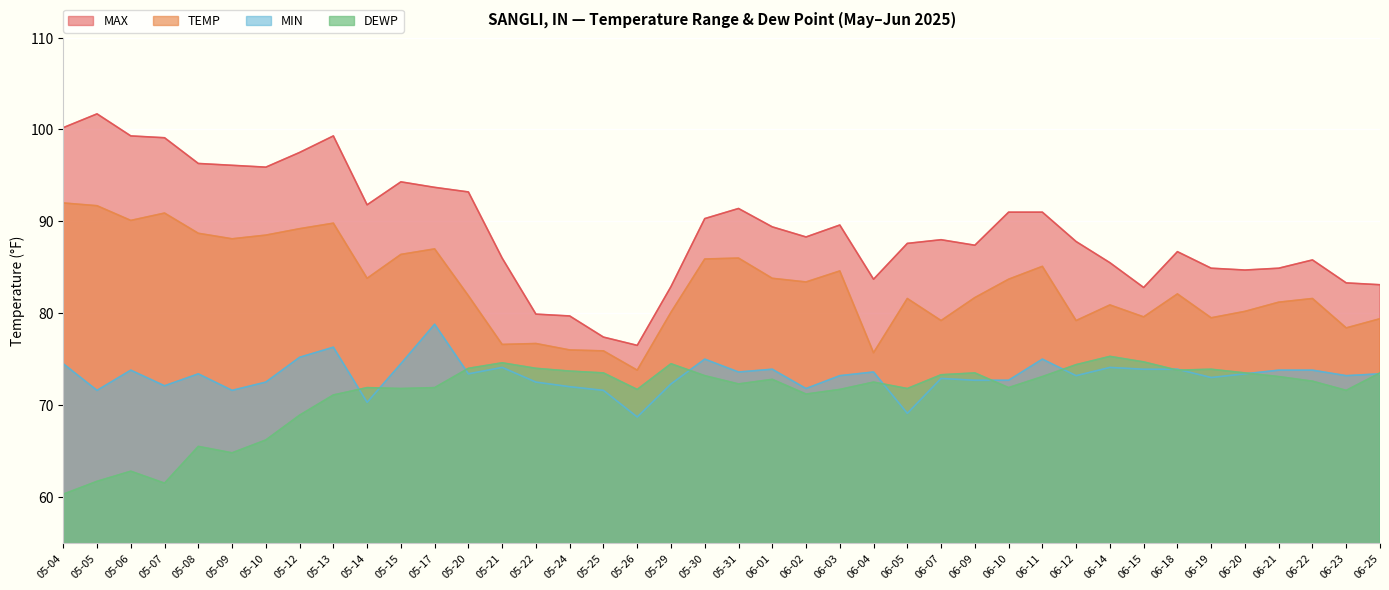

Where does the TEMP series first go above 82?

05-04